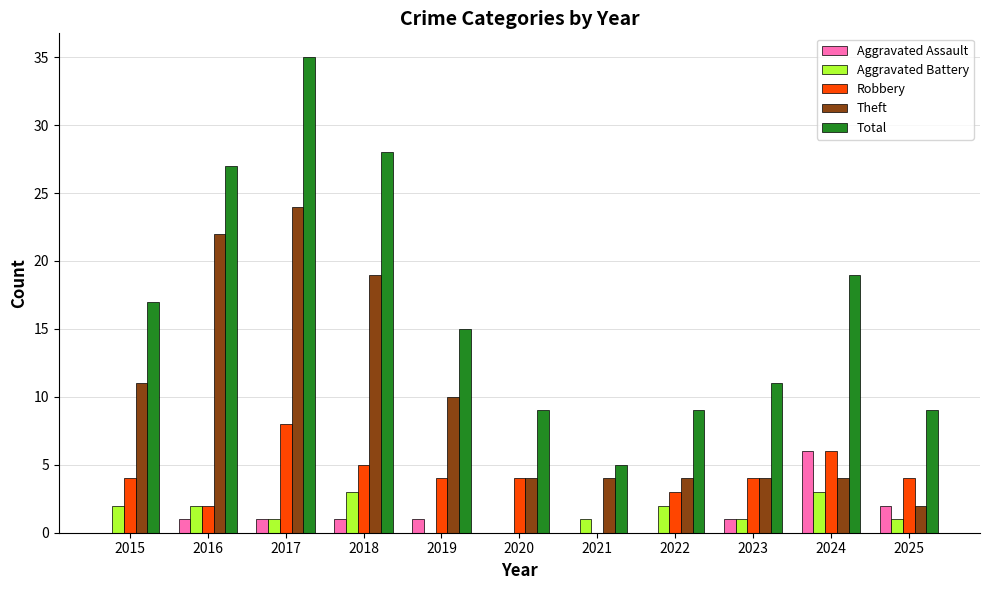

What are all the series names shown in the legend?

Aggravated Assault, Aggravated Battery, Robbery, Theft, Total